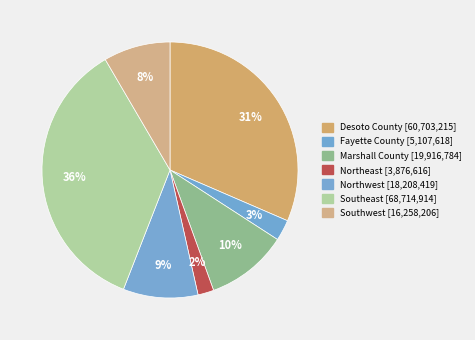

How many segments does this pie chart have?

7